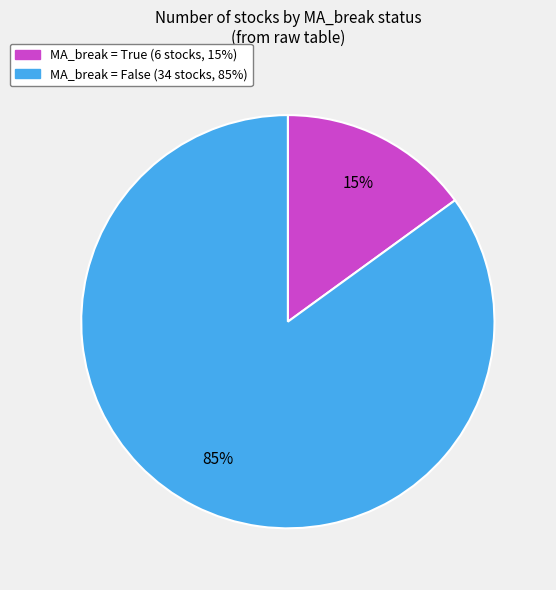

Does any single category account for the majority?

Yes